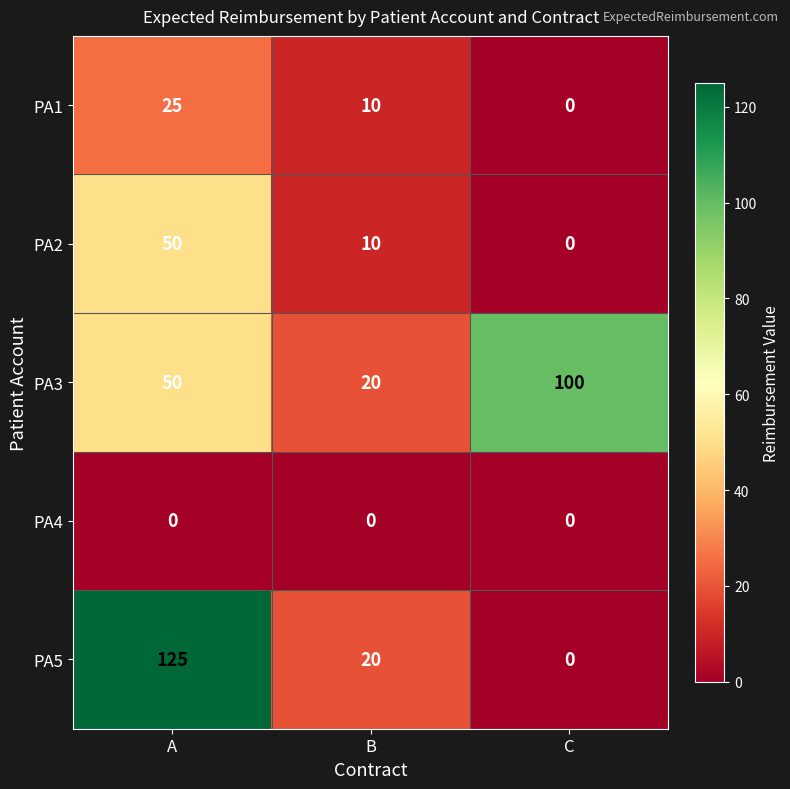

Rank the series by their maximum value, from lowest to highest.

PA4, PA1, PA2, PA3, PA5